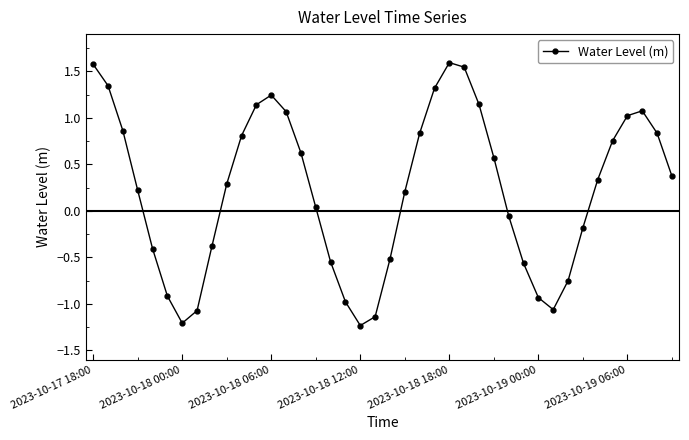

True or false: the data has more than 1 interior local peaks.

True